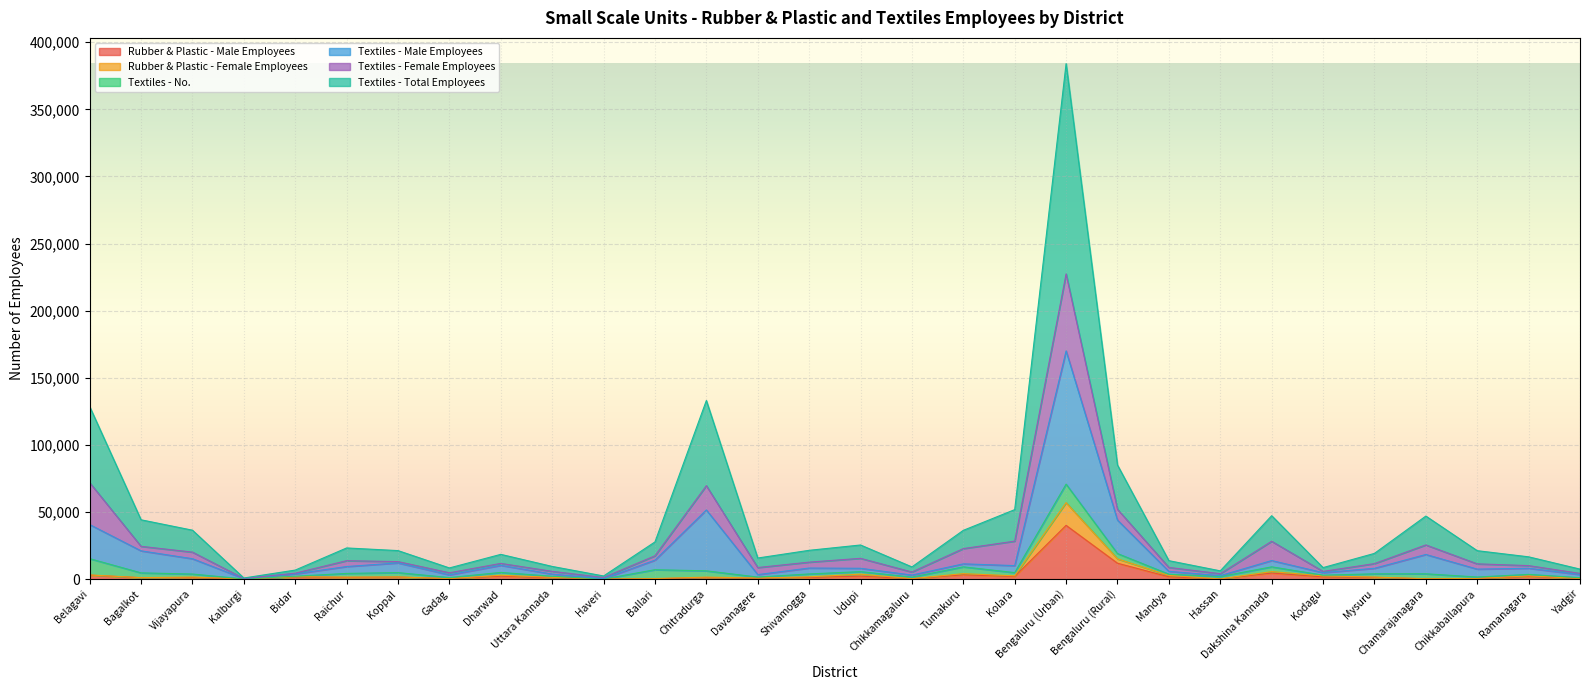

Is it true that Rubber & Plastic - Female Employees equals 2730 at Mandya?

True